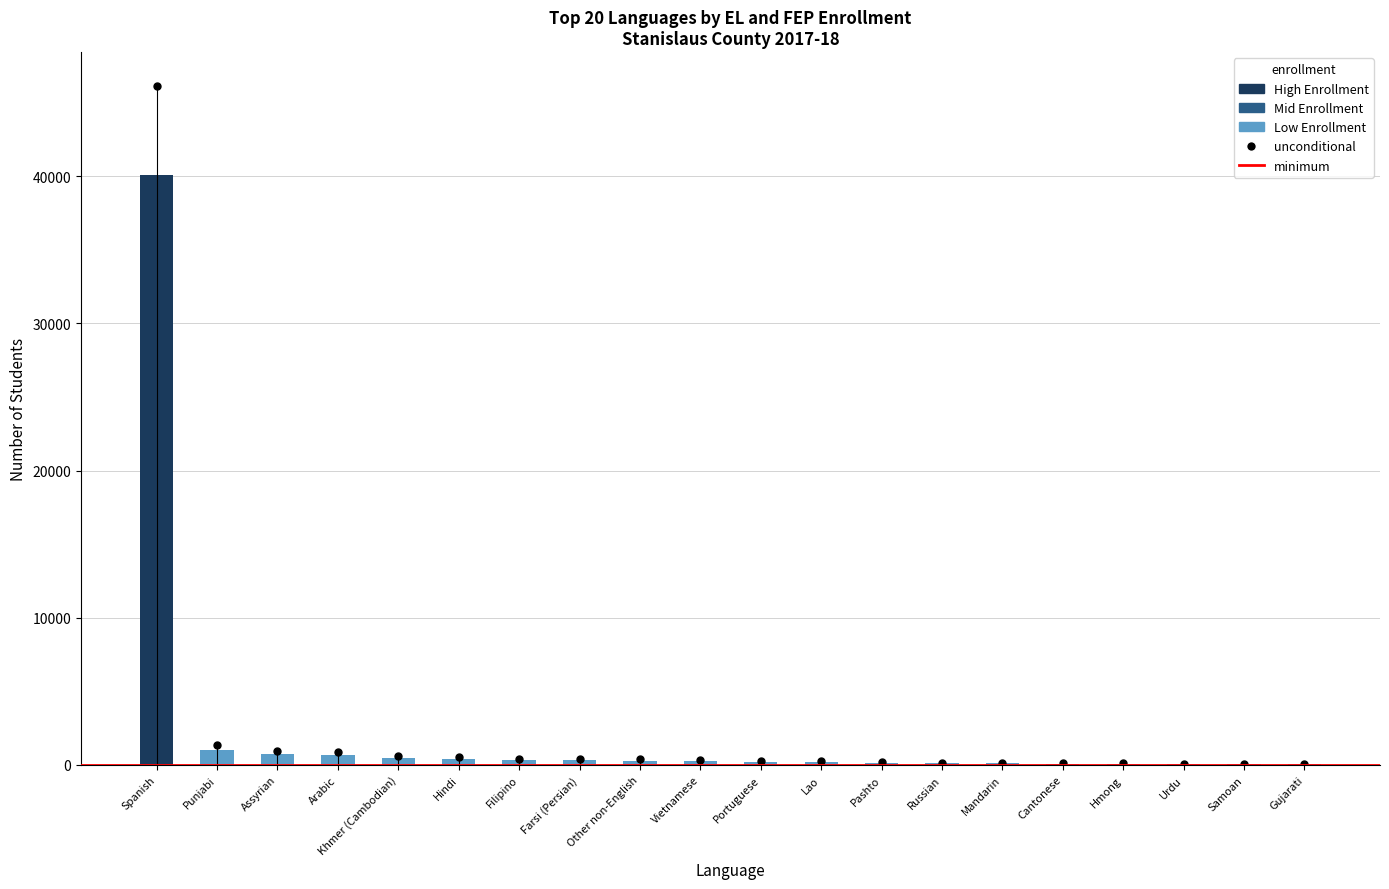

How many data points does each series have?

20